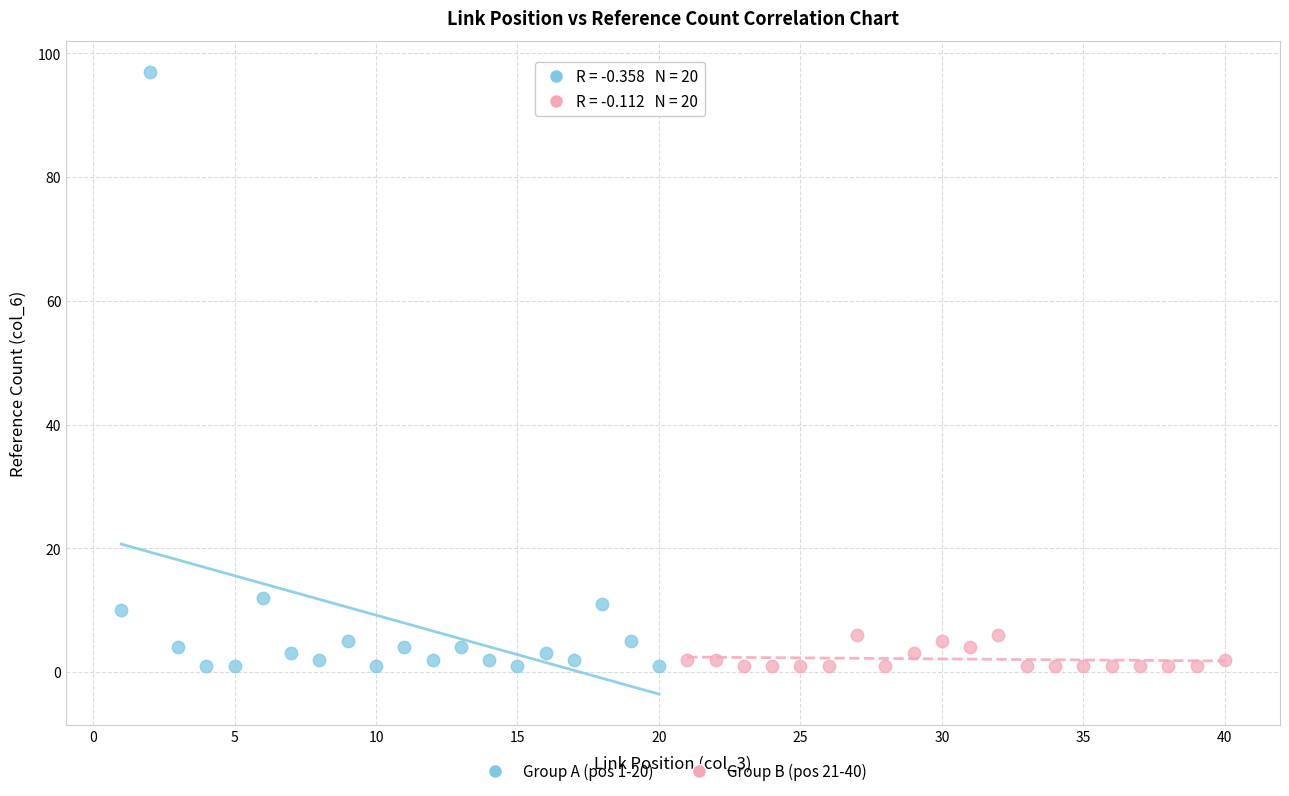

What are all the series names shown in the legend?

Group A (pos 1-20), Group B (pos 21-40)